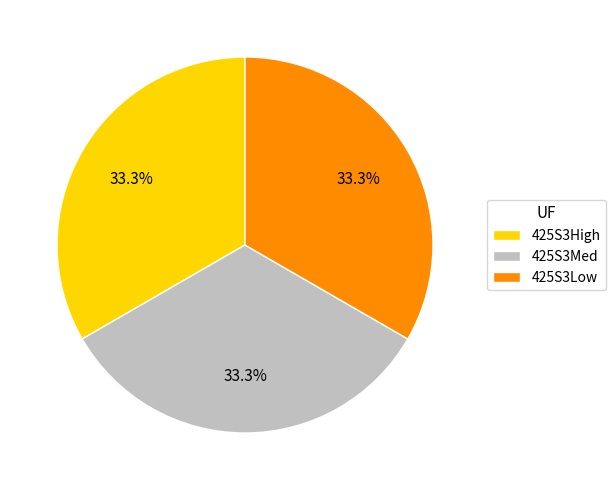

Combined, do 425S3Low and 425S3High account for over 50%?

Yes